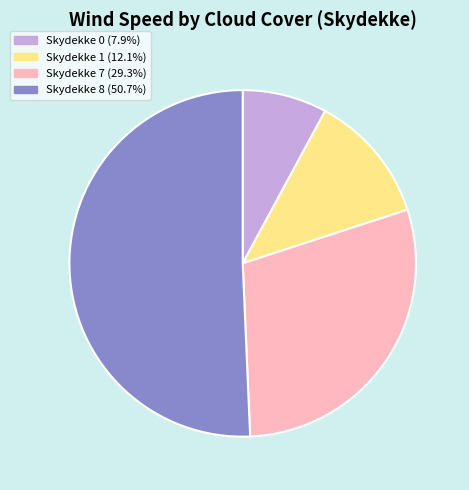

Does Skydekke 7 (29.3%) account for over 50% of the chart?

No